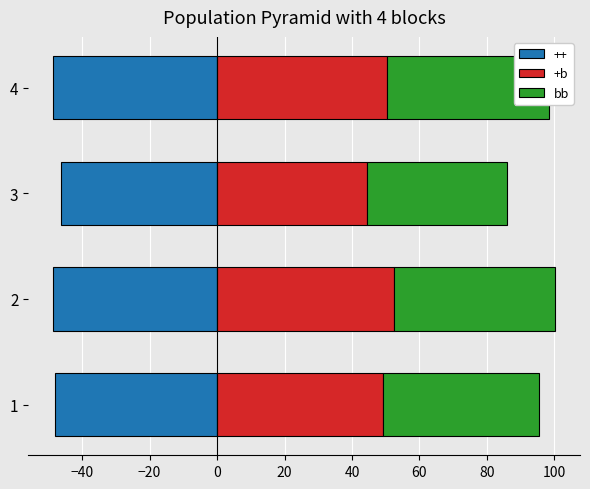

The bb series shows 23.5 at 2. True or false?

False